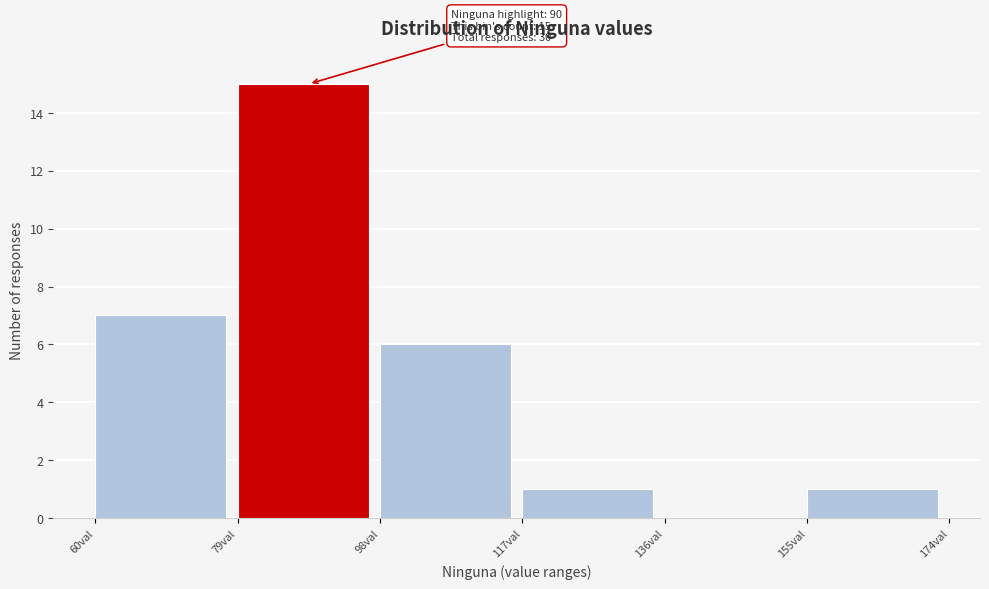

Which range on the x-axis has the tallest bar?

79 to 98